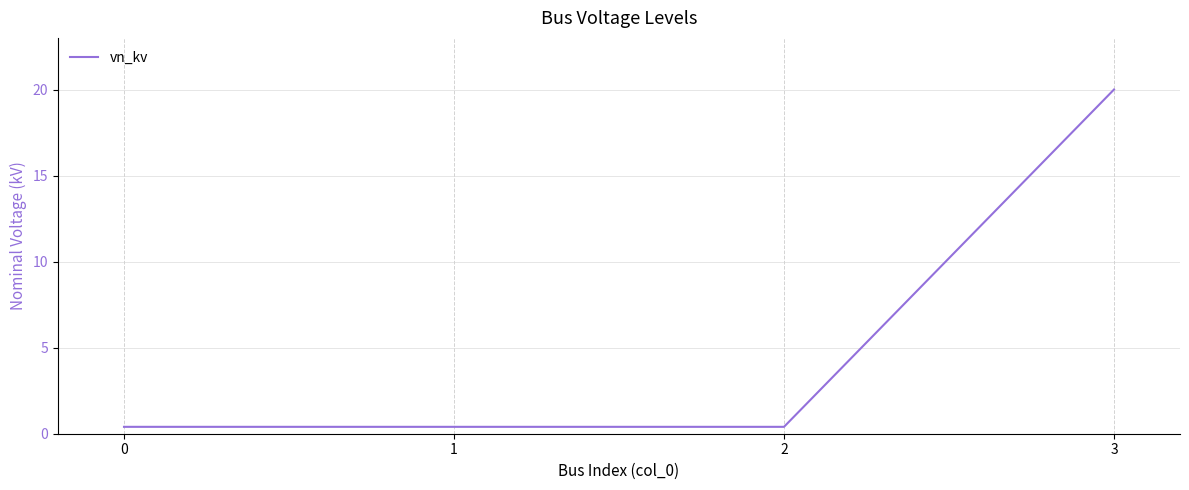

How many lines are shown in the chart?

1